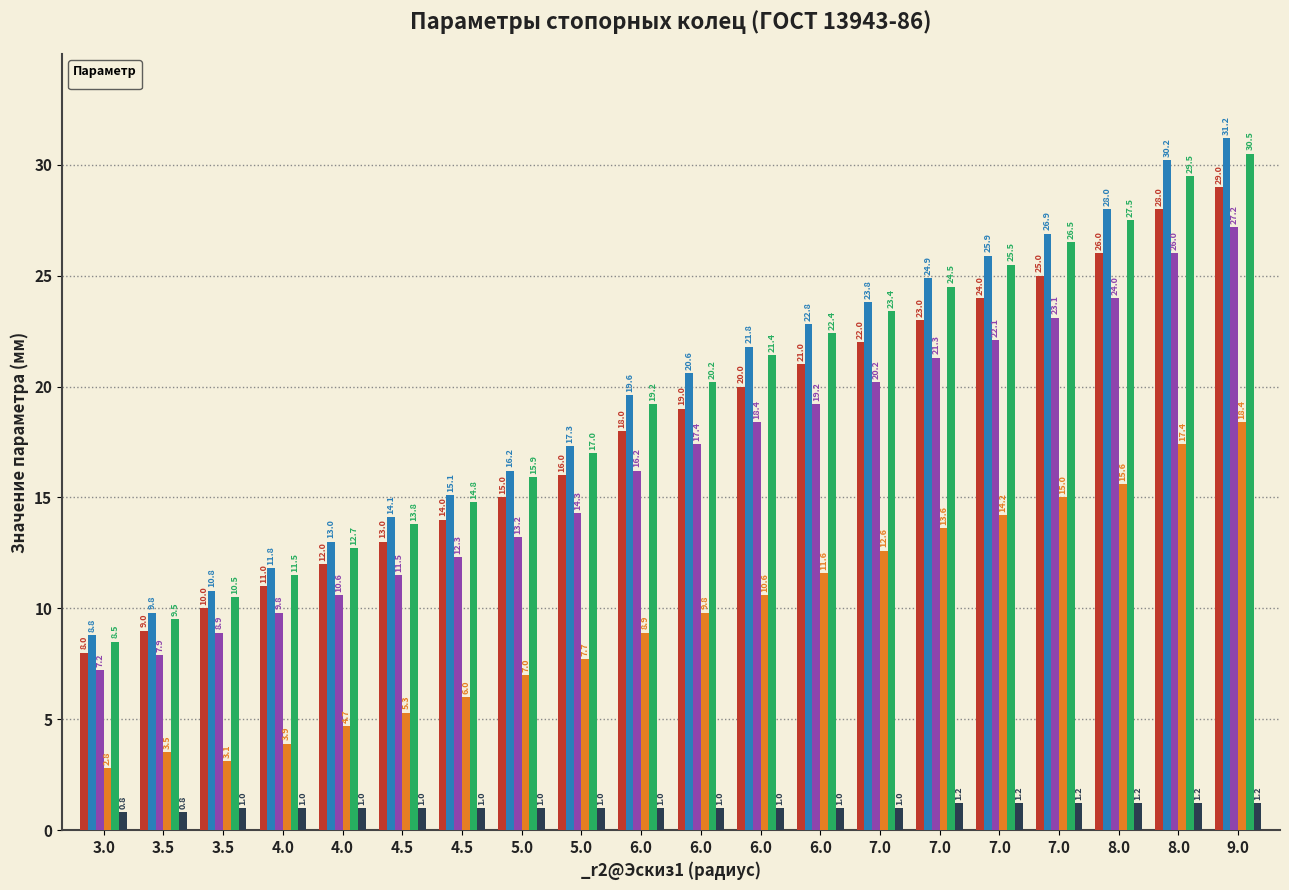

What is the label of the 11th bar from the right?

6.0